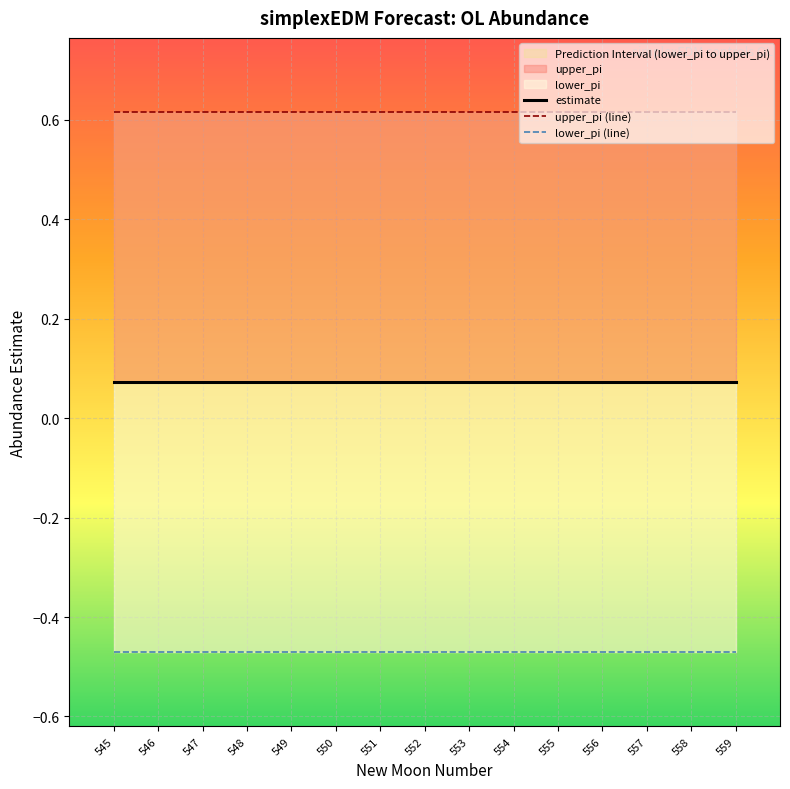

True or false: lower_pi (line) has a value of -0.8 at 559.

False